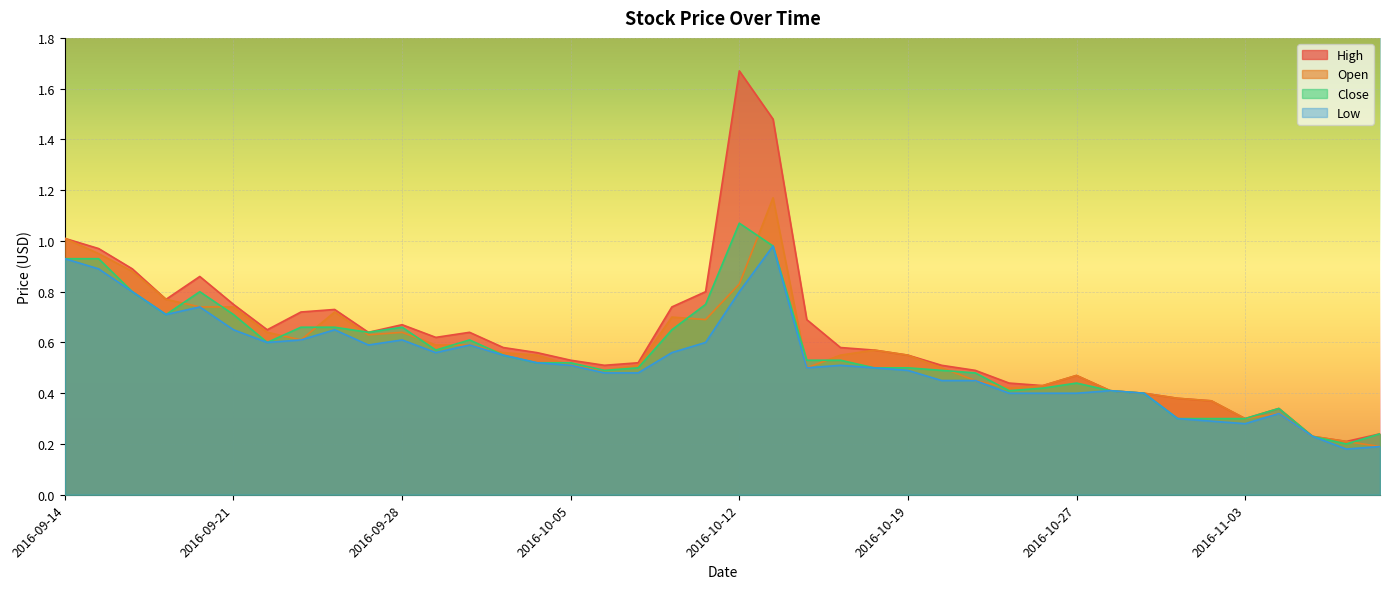

Reading left to right, transcribe all the data shown in this chart.

High: 2016-09-14=1.0	2016-09-15=1.0	2016-09-16=0.9	2016-09-19=0.8	2016-09-20=0.9	2016-09-21=0.8	2016-09-22=0.7	2016-09-23=0.7	2016-09-26=0.7	2016-09-27=0.6	2016-09-28=0.7	2016-09-29=0.6	2016-09-30=0.6	2016-10-03=0.6	2016-10-04=0.6	2016-10-05=0.5	2016-10-06=0.5	2016-10-07=0.5	2016-10-10=0.7	2016-10-11=0.8	2016-10-12=1.7	2016-10-13=1.5	2016-10-14=0.7	2016-10-17=0.6	2016-10-18=0.6	2016-10-19=0.6	2016-10-20=0.5	2016-10-21=0.5	2016-10-25=0.4	2016-10-26=0.4	2016-10-27=0.5	2016-10-28=0.4	2016-10-31=0.4	2016-11-01=0.4	2016-11-02=0.4	2016-11-03=0.3	2016-11-04=0.3	2016-11-07=0.2	2016-11-08=0.2	2016-11-09=0.2
Open: 2016-09-14=1.0	2016-09-15=0.9	2016-09-16=0.9	2016-09-19=0.8	2016-09-20=0.7	2016-09-21=0.7	2016-09-22=0.6	2016-09-23=0.6	2016-09-26=0.7	2016-09-27=0.6	2016-09-28=0.6	2016-09-29=0.6	2016-09-30=0.6	2016-10-03=0.6	2016-10-04=0.6	2016-10-05=0.5	2016-10-06=0.5	2016-10-07=0.5	2016-10-10=0.7	2016-10-11=0.7	2016-10-12=0.8	2016-10-13=1.2	2016-10-14=0.5	2016-10-17=0.6	2016-10-18=0.6	2016-10-19=0.6	2016-10-20=0.5	2016-10-21=0.5	2016-10-25=0.4	2016-10-26=0.4	2016-10-27=0.5	2016-10-28=0.4	2016-10-31=0.4	2016-11-01=0.4	2016-11-02=0.4	2016-11-03=0.3	2016-11-04=0.3	2016-11-07=0.2	2016-11-08=0.2	2016-11-09=0.2
Close: 2016-09-14=0.9	2016-09-15=0.9	2016-09-16=0.8	2016-09-19=0.7	2016-09-20=0.8	2016-09-21=0.7	2016-09-22=0.6	2016-09-23=0.7	2016-09-26=0.7	2016-09-27=0.6	2016-09-28=0.7	2016-09-29=0.6	2016-09-30=0.6	2016-10-03=0.6	2016-10-04=0.5	2016-10-05=0.5	2016-10-06=0.5	2016-10-07=0.5	2016-10-10=0.7	2016-10-11=0.8	2016-10-12=1.1	2016-10-13=1.0	2016-10-14=0.5	2016-10-17=0.5	2016-10-18=0.5	2016-10-19=0.5	2016-10-20=0.5	2016-10-21=0.5	2016-10-25=0.4	2016-10-26=0.4	2016-10-27=0.4	2016-10-28=0.4	2016-10-31=0.4	2016-11-01=0.3	2016-11-02=0.3	2016-11-03=0.3	2016-11-04=0.3	2016-11-07=0.2	2016-11-08=0.2	2016-11-09=0.2
Low: 2016-09-14=0.9	2016-09-15=0.9	2016-09-16=0.8	2016-09-19=0.7	2016-09-20=0.7	2016-09-21=0.7	2016-09-22=0.6	2016-09-23=0.6	2016-09-26=0.7	2016-09-27=0.6	2016-09-28=0.6	2016-09-29=0.6	2016-09-30=0.6	2016-10-03=0.6	2016-10-04=0.5	2016-10-05=0.5	2016-10-06=0.5	2016-10-07=0.5	2016-10-10=0.6	2016-10-11=0.6	2016-10-12=0.8	2016-10-13=1.0	2016-10-14=0.5	2016-10-17=0.5	2016-10-18=0.5	2016-10-19=0.5	2016-10-20=0.5	2016-10-21=0.5	2016-10-25=0.4	2016-10-26=0.4	2016-10-27=0.4	2016-10-28=0.4	2016-10-31=0.4	2016-11-01=0.3	2016-11-02=0.3	2016-11-03=0.3	2016-11-04=0.3	2016-11-07=0.2	2016-11-08=0.2	2016-11-09=0.2